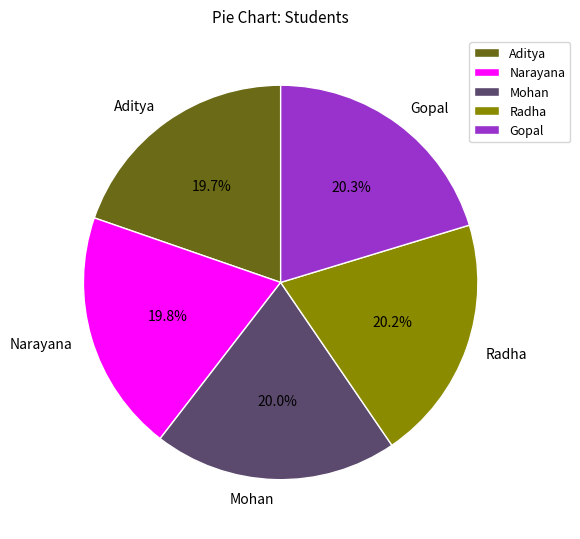

What percentage do Mohan and Narayana together represent?

39.8%